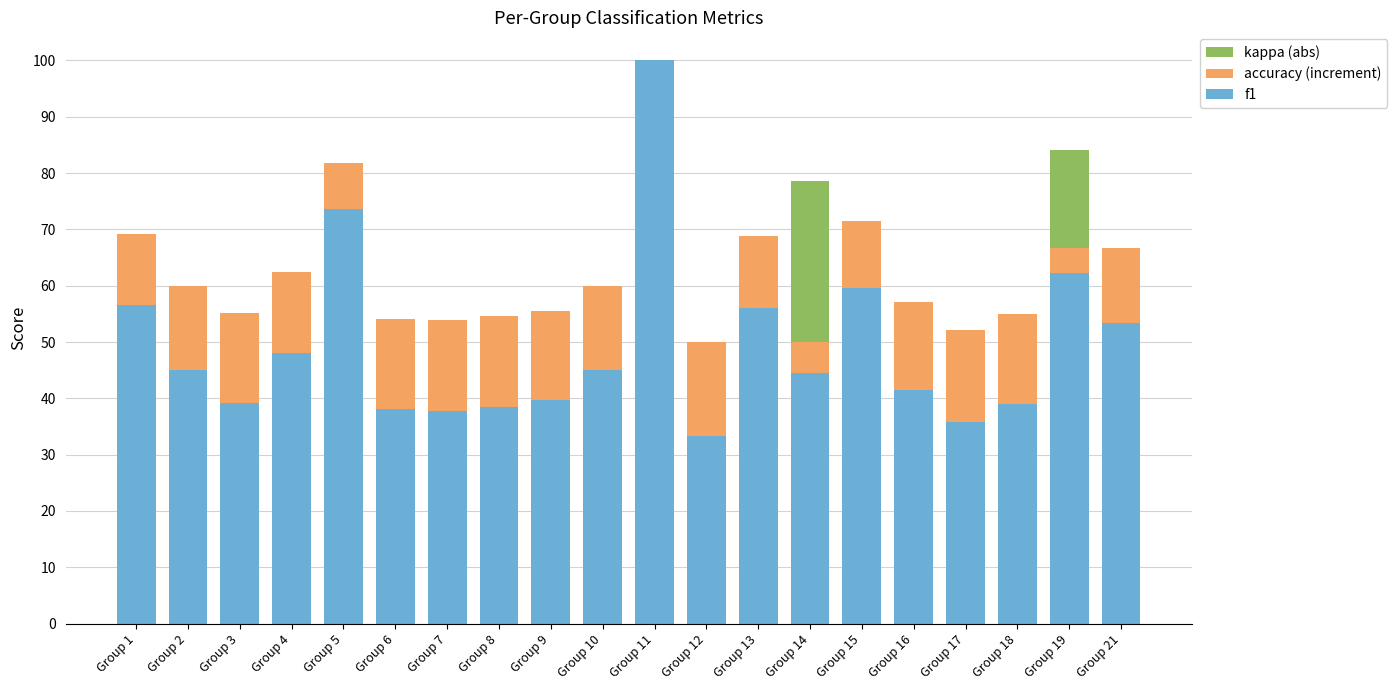

Rank the series at Group 2 from lowest to highest value.

kappa (abs), accuracy (increment), f1